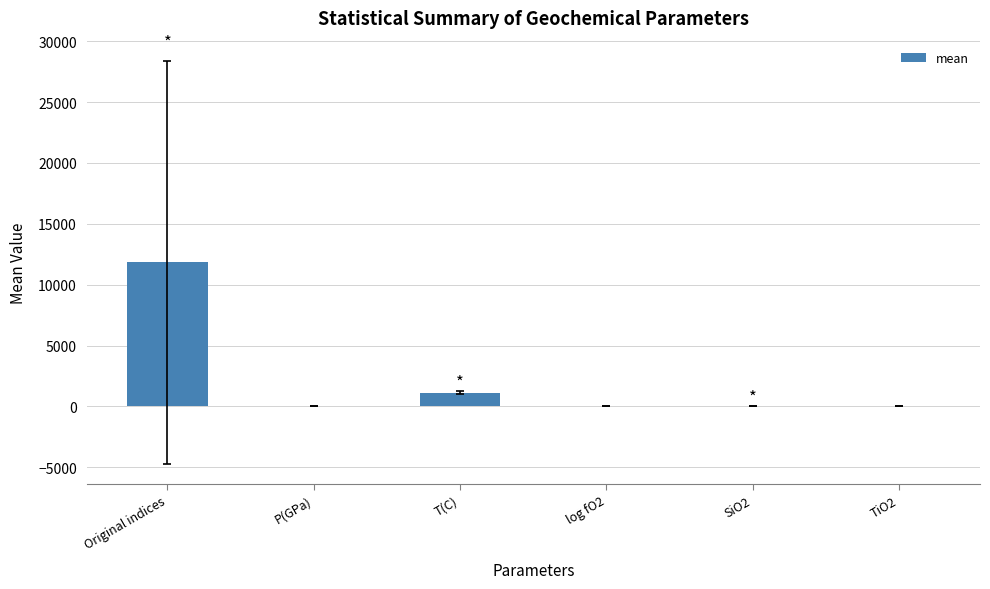

Approximately how many times larger is the value at Original indices compared to T(C)?

10.6